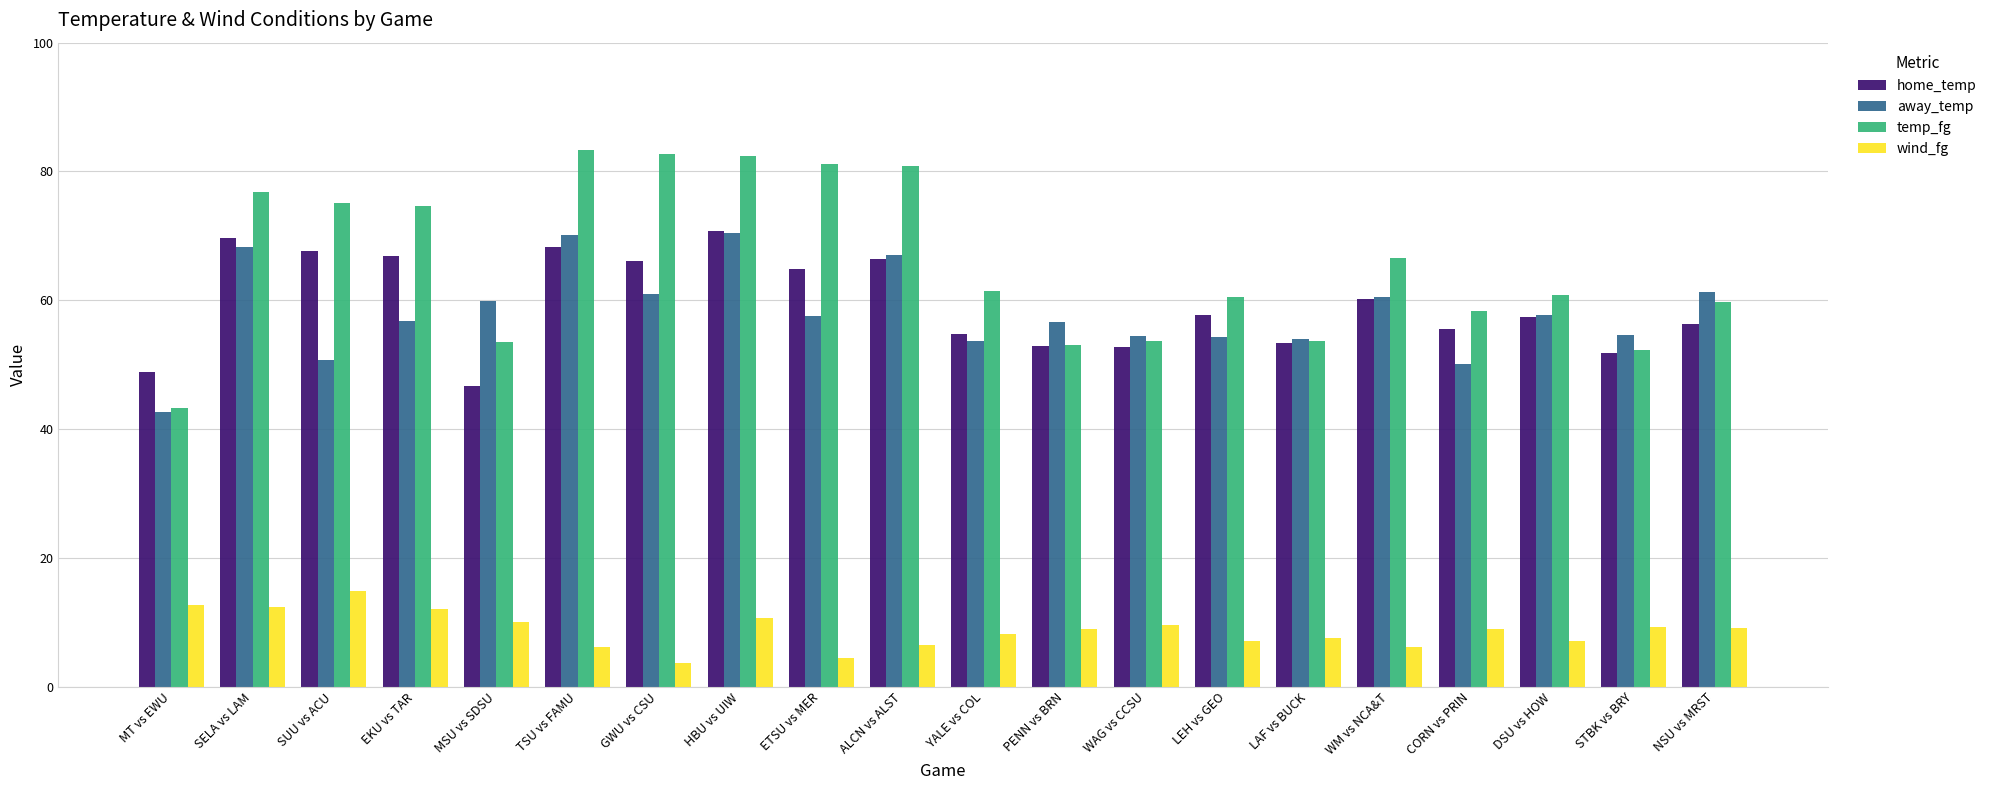

At ETSU vs MER, list the series in order from smallest to largest.

wind_fg, away_temp, home_temp, temp_fg